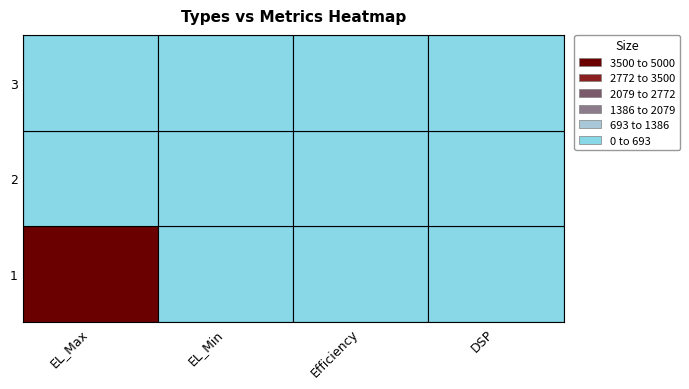

Reading right to left, transcribe all the data shown in this chart.

1: 0	0	0	4160
2: 0	0	0	0
3: 0	0	0	0